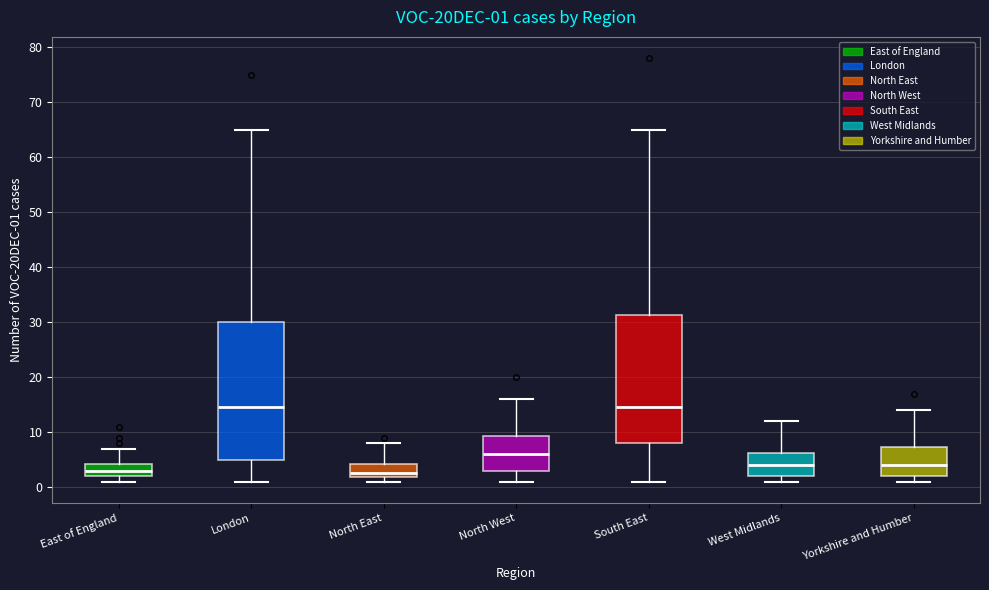

Which box is the tallest, from its lower edge to its upper edge?

London